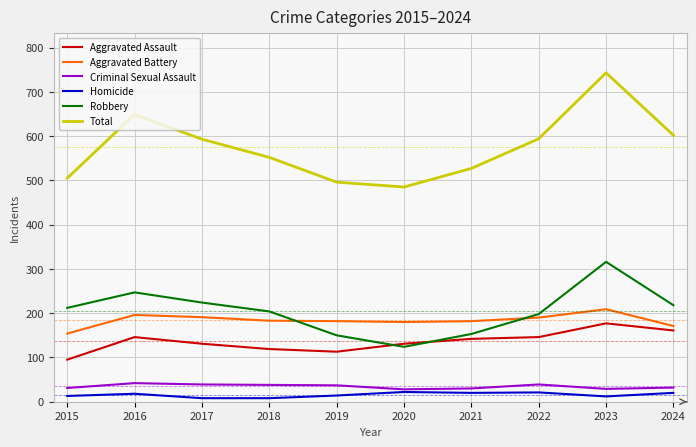

True or false: Homicide and Aggravated Battery cross at least once.

False